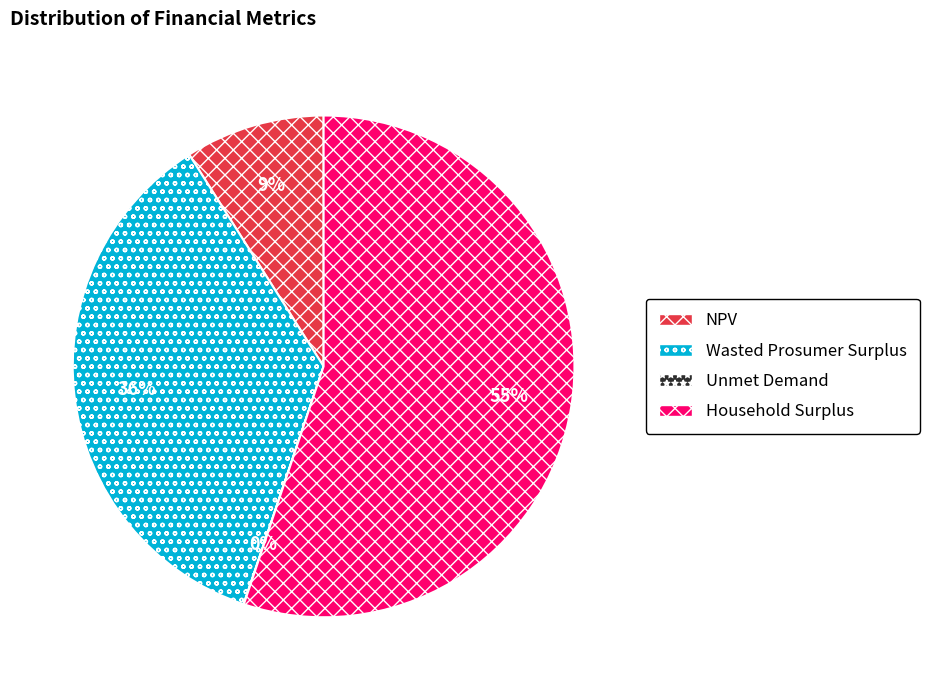

The Wasted Prosumer Surplus slice represents 25% of the pie. True or false?

False